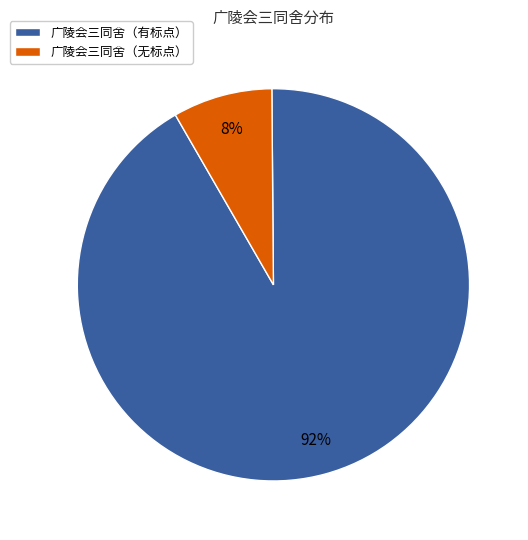

Rank the categories by value from highest to lowest.

广陵会三同舍（有标点）, 广陵会三同舍（无标点）